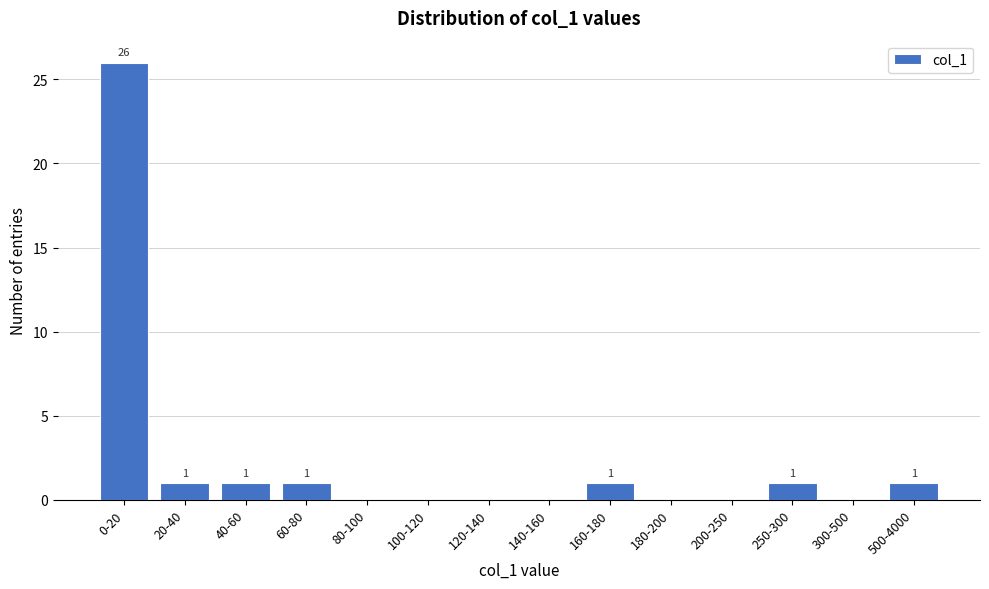

Reading left to right, transcribe all the data shown in this chart.

0-20=26	20-40=1	40-60=1	60-80=1	80-100=0	100-120=0	120-140=0	140-160=0	160-180=1	180-200=0	200-250=0	250-300=1	300-500=0	500-4000=1